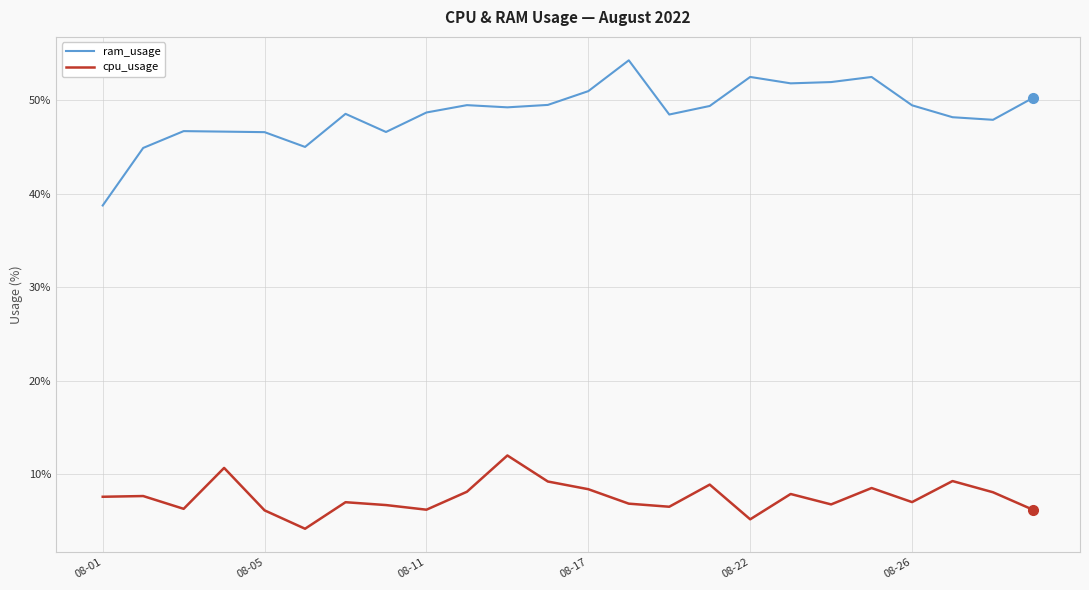

What is the difference between the maximum and minimum values in the cpu_usage series?

7.8